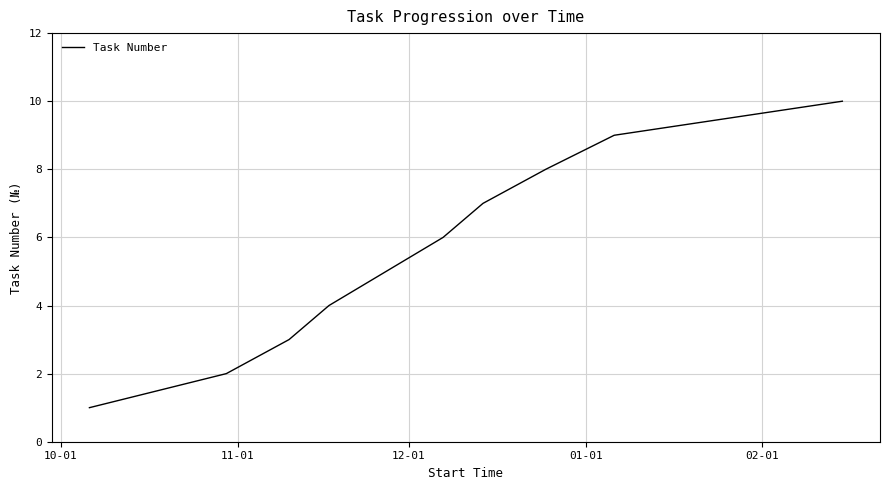

What is the difference between the maximum and minimum values?

9